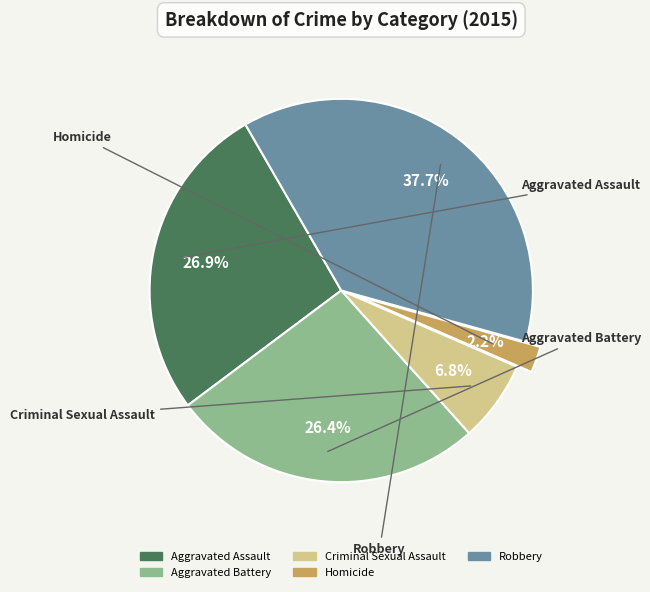

Which category has the smallest portion of the pie?

Homicide